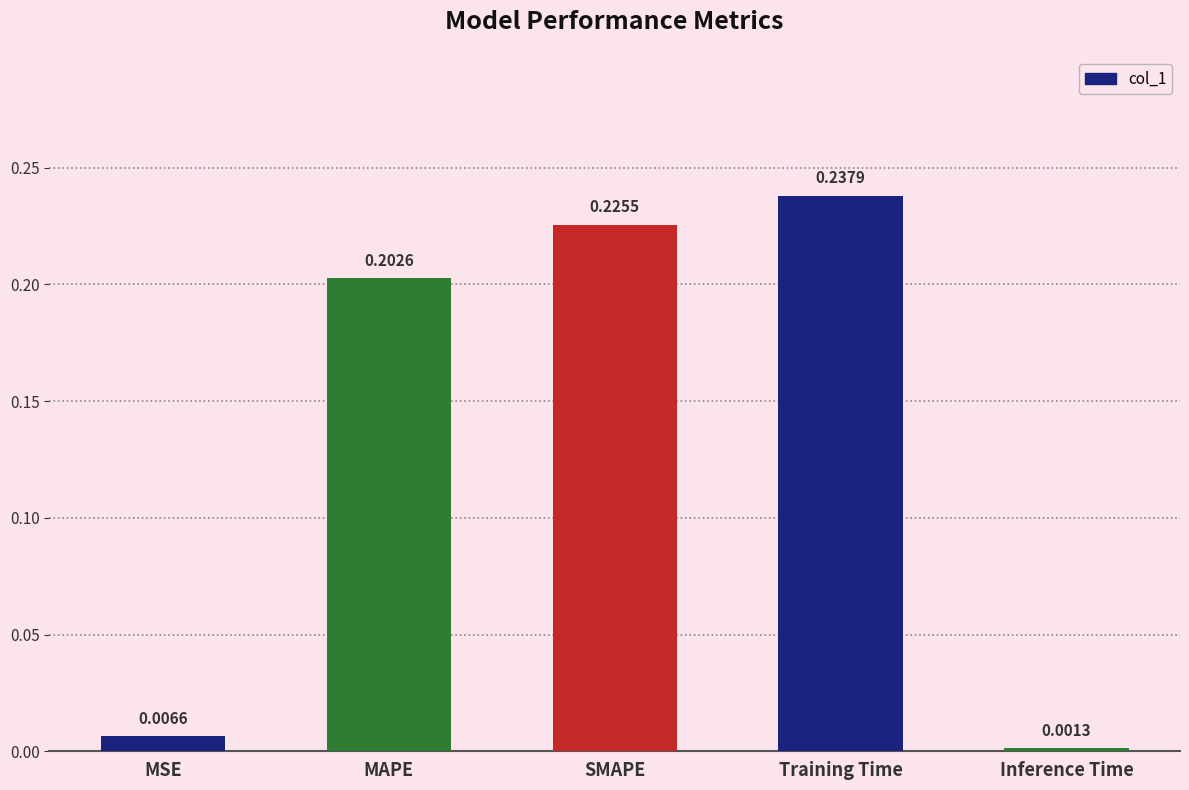

Which category has the lowest value across all series?

Inference Time